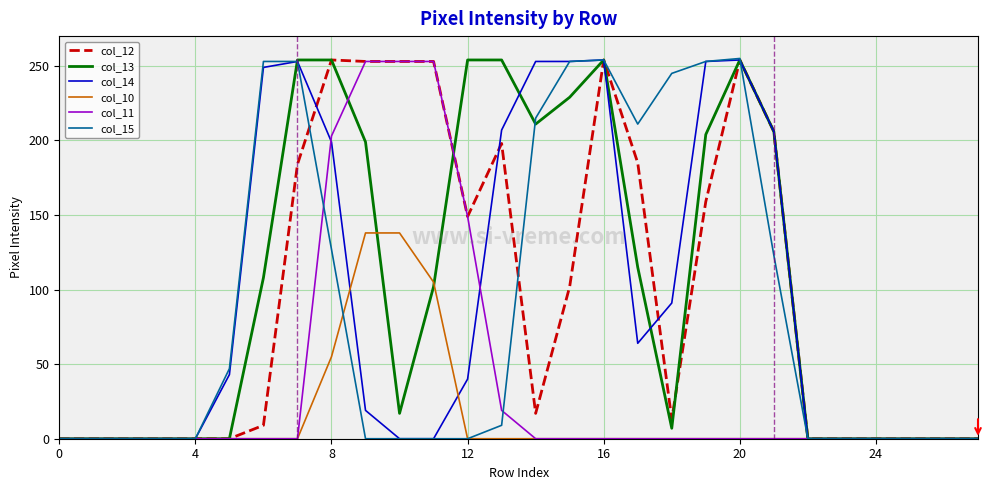

What is the maximum value shown in the chart?

255